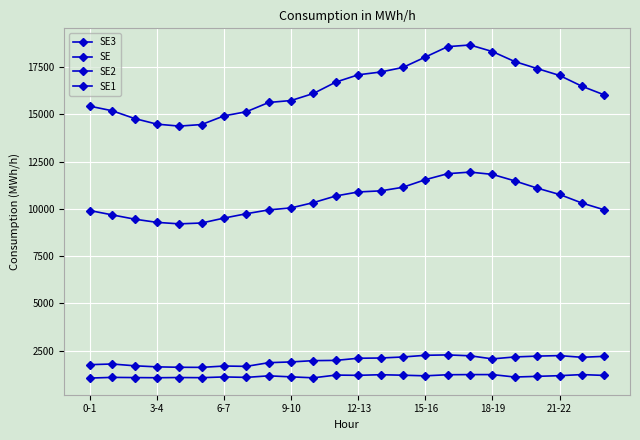

How many series are shown in this chart?

4